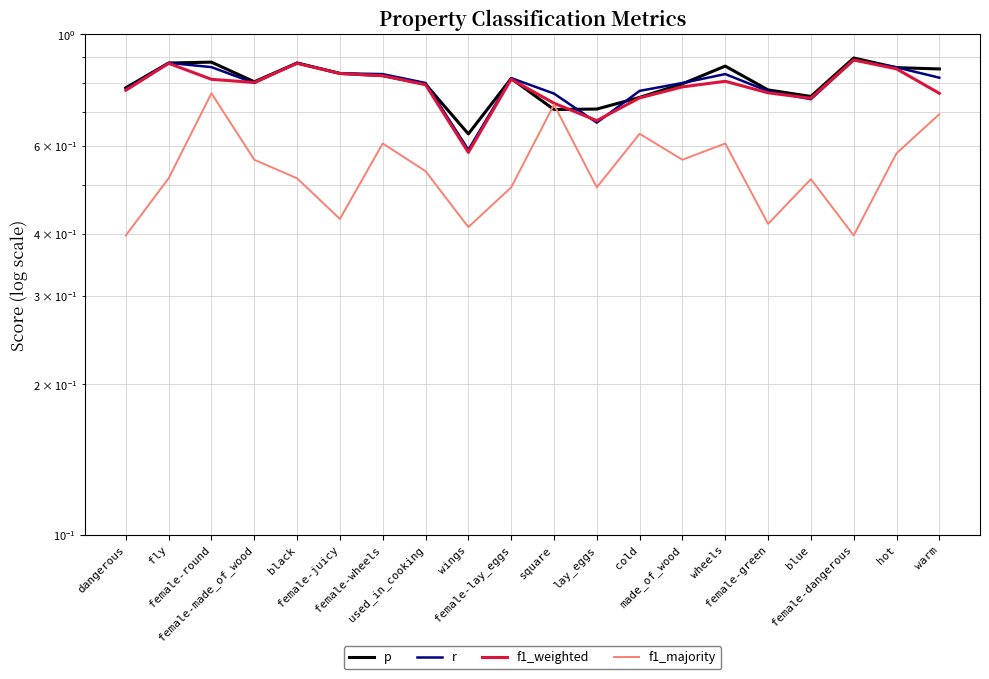

What is the difference between the f1_weighted values at wings and female-juicy?

0.3